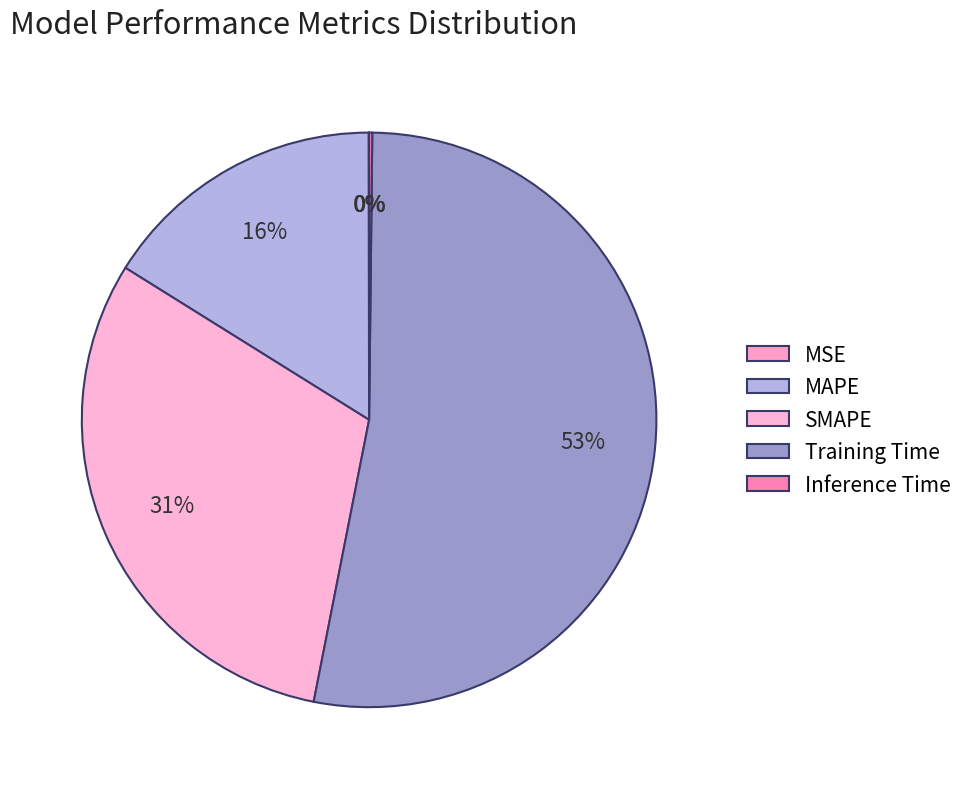

Combined, do MSE and MAPE account for over 50%?

No